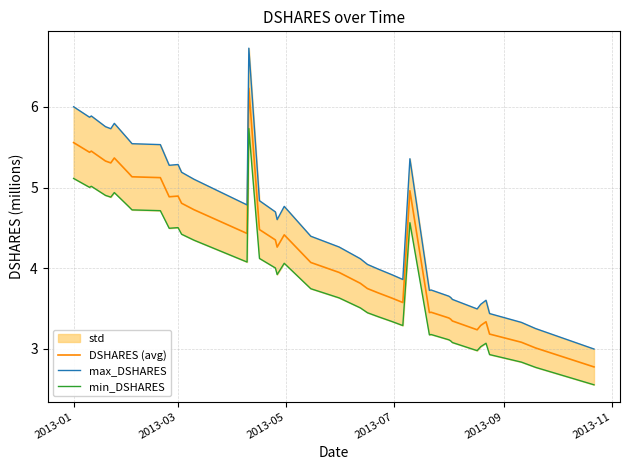

True or false: DSHARES (avg) and max_DSHARES intersect in this chart.

False